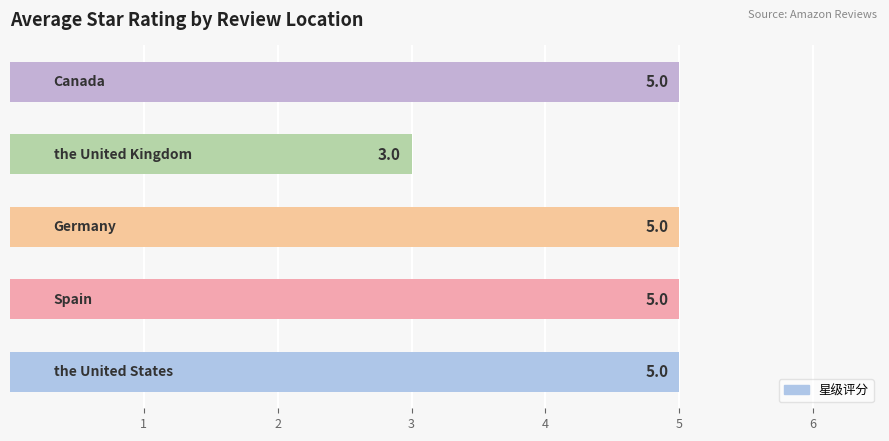

How many bars are there in total?

5